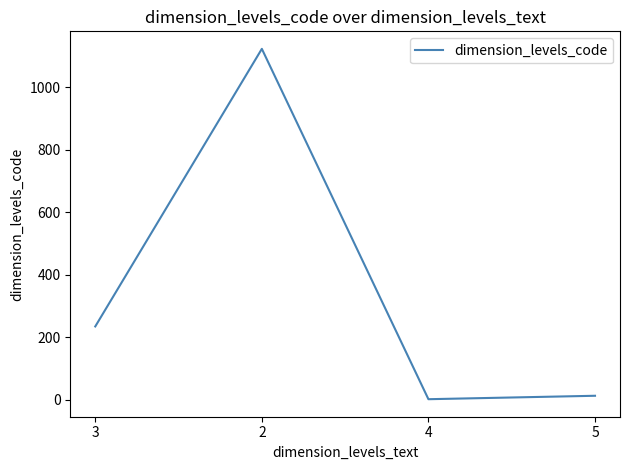

What is the greatest value displayed?

1123